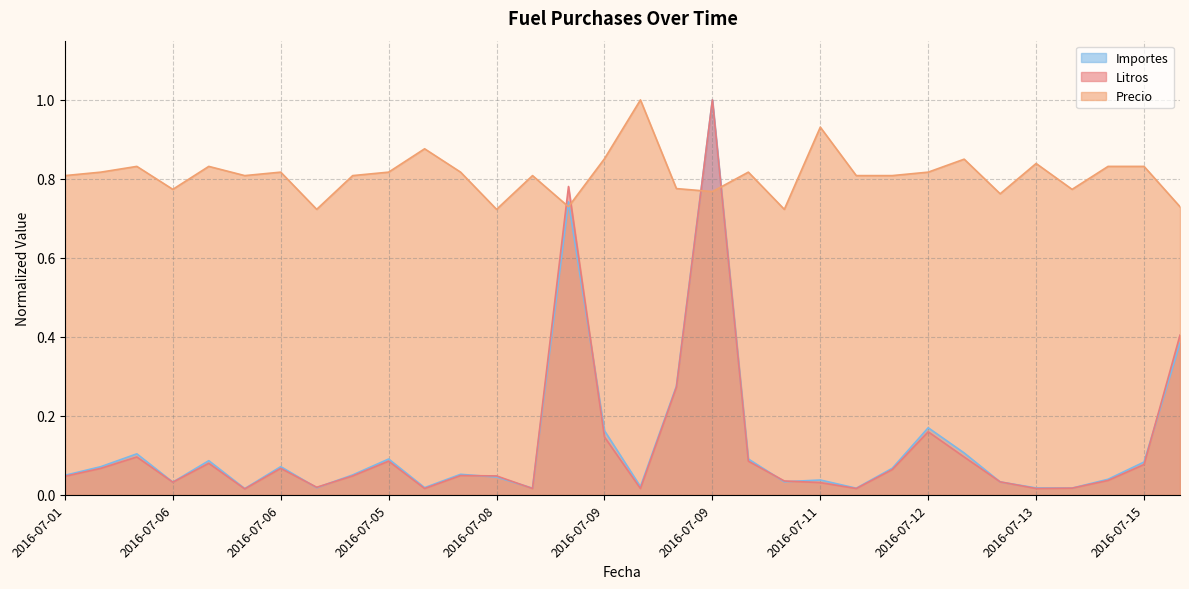

Which series has the largest total across all categories?

Precio